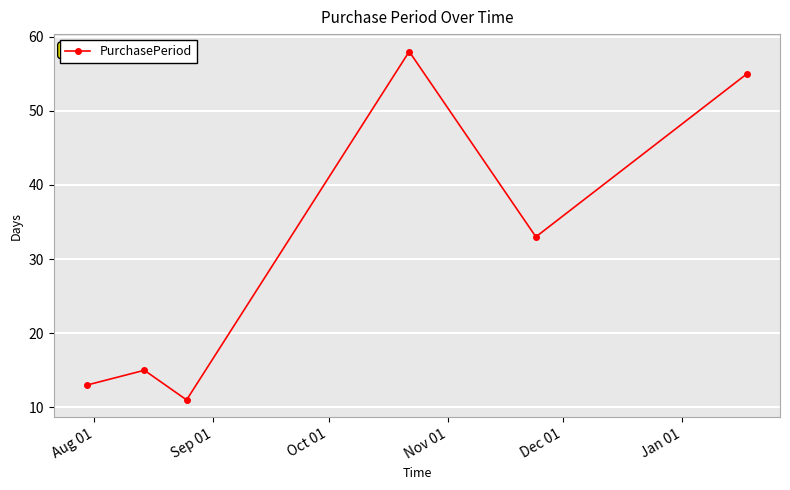

What is the value of the 5th point from the left?

33